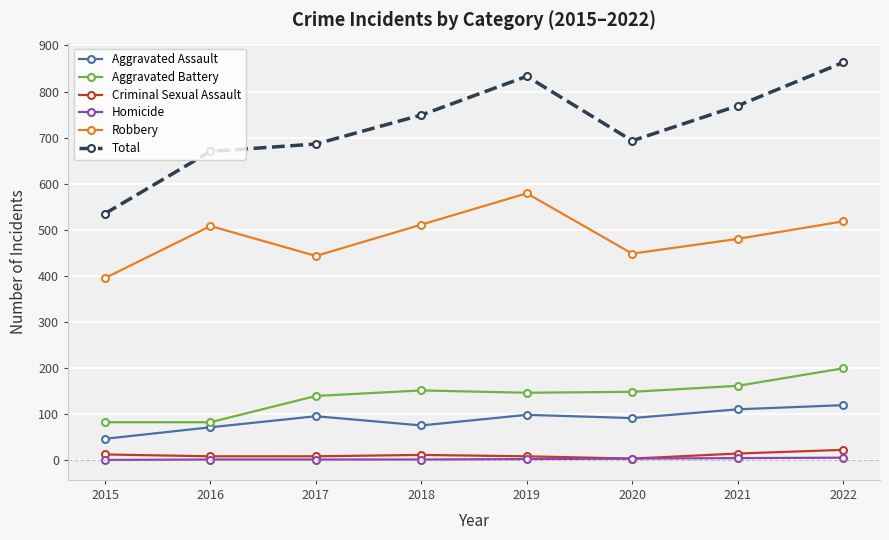

Where is the first local maximum for Aggravated Assault?

2017